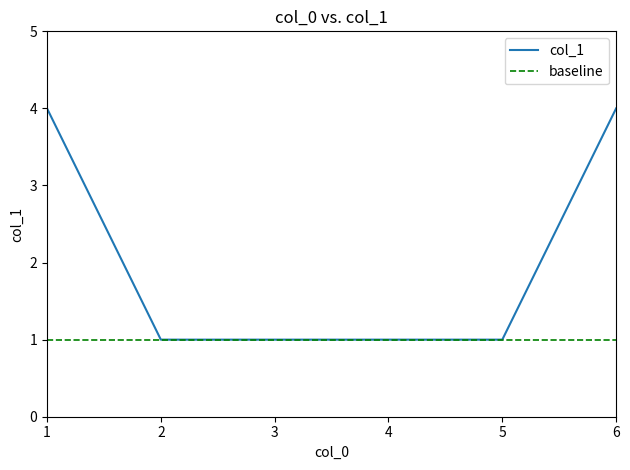

What is the difference between the maximum and minimum values?

3